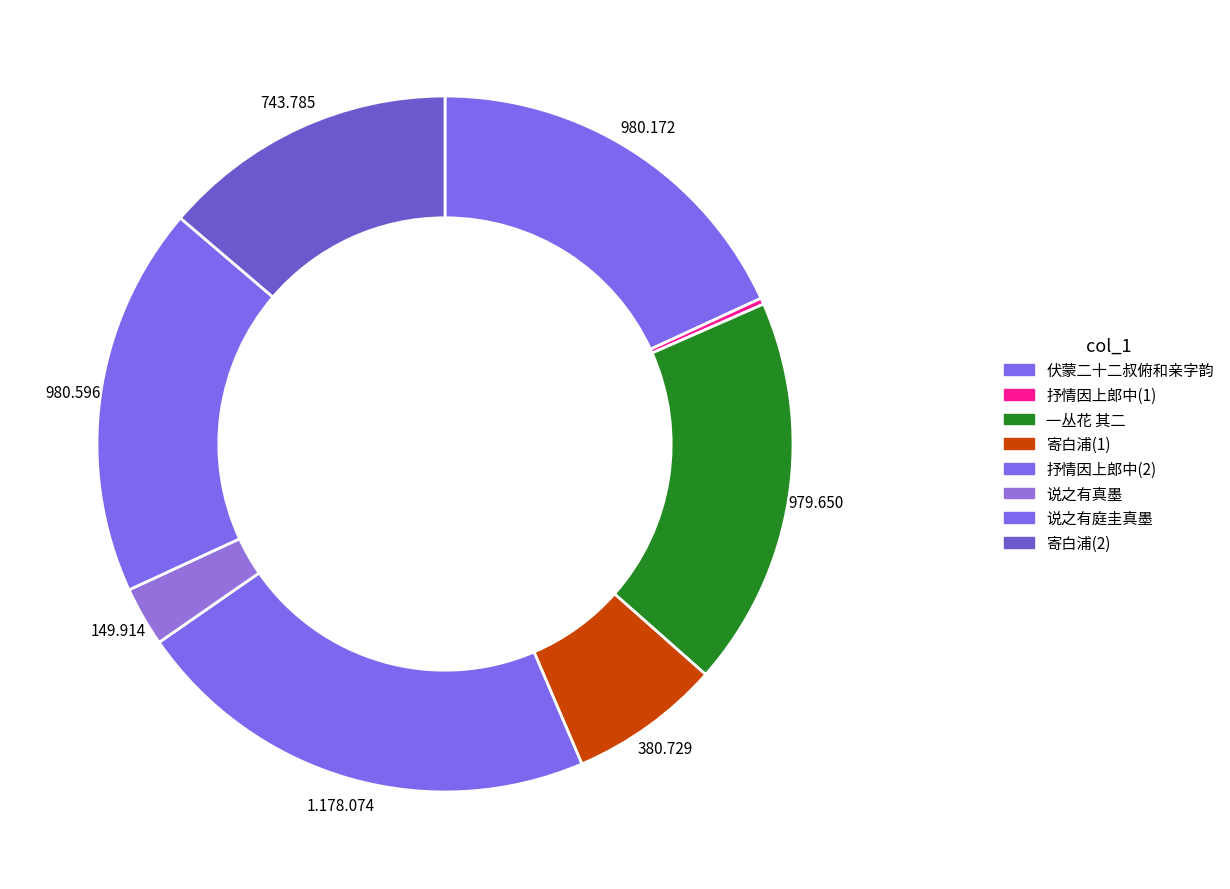

Rank the categories by value from lowest to highest.

抒情因上郎中二十二叔监察十五叔兼呈李益端公柳缜评事, 说之有真墨一为仪真贼所焚伏蒙二十二叔特以, 寄白浦二十二叔, 寄白浦二十二叔, 一丛花 其二 十二叔节推以无咎生日于此声中为辞，依韵和答, 伏蒙二十二叔俯和亲字韵诗不胜钦叹辄复用韵上呈, 说之有庭圭真墨一为仪真贼所焚伏蒙二十二叔特以真墨见惠因喜出意表辄赋诗申谢, 抒情因上郎中二十二叔监察十五叔兼呈李益端公柳缜评事